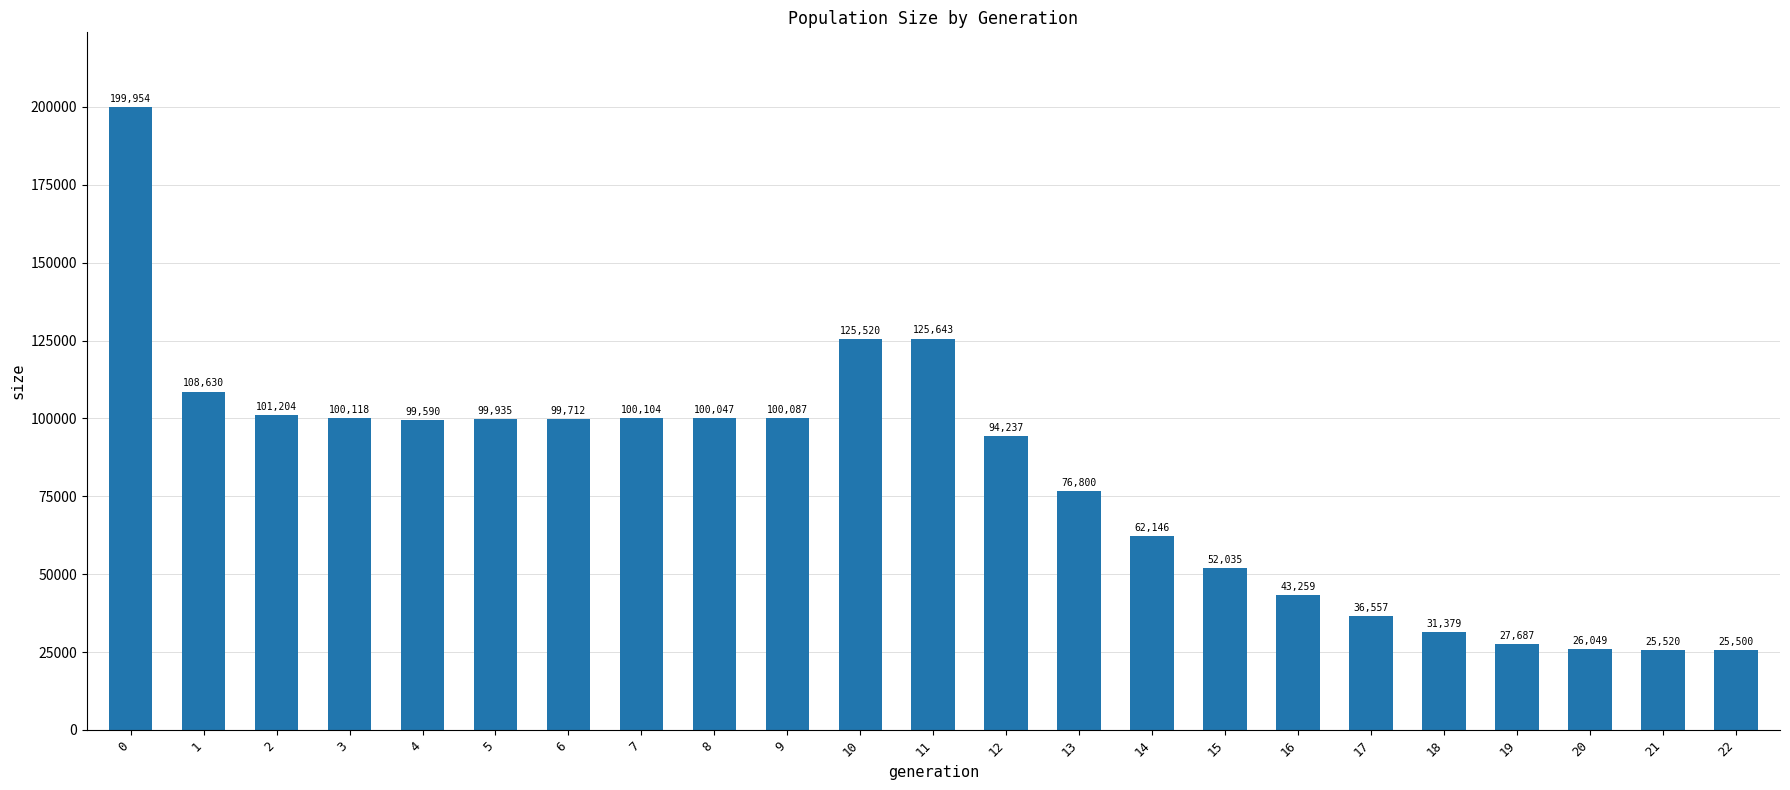

Reading right to left, list all the values displayed in this chart.

22=25500	21=25520	20=26049	19=27687	18=31379	17=36557	16=43259	15=52035	14=62146	13=76800	12=94237	11=125643	10=125520	9=100087	8=100047	7=100104	6=99712	5=99935	4=99590	3=100118	2=101204	1=108630	0=199954